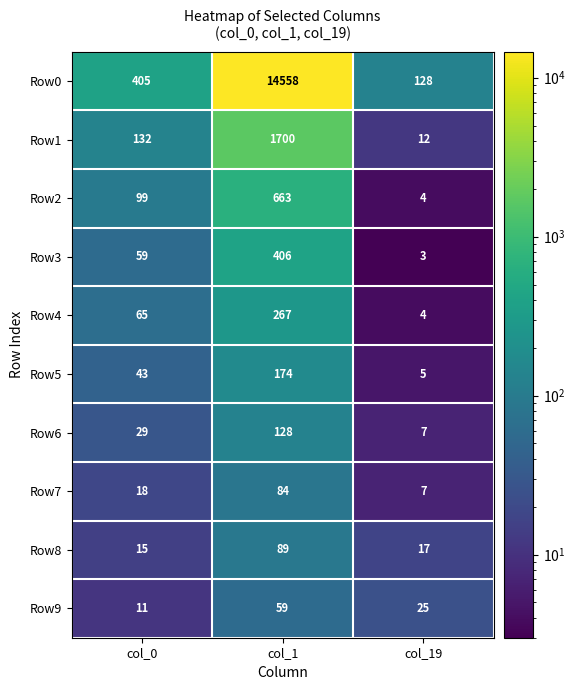

What is the total value across all series at col_1?

18128